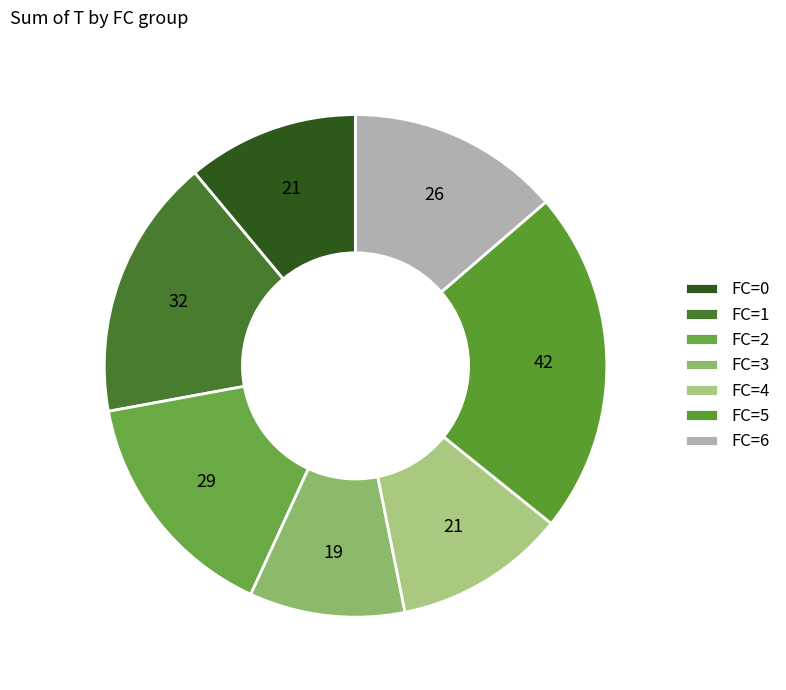

Count the number of slices in the pie.

7